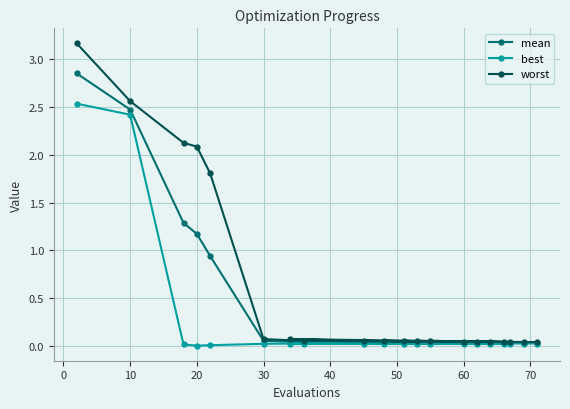

How many lines are shown in the chart?

3